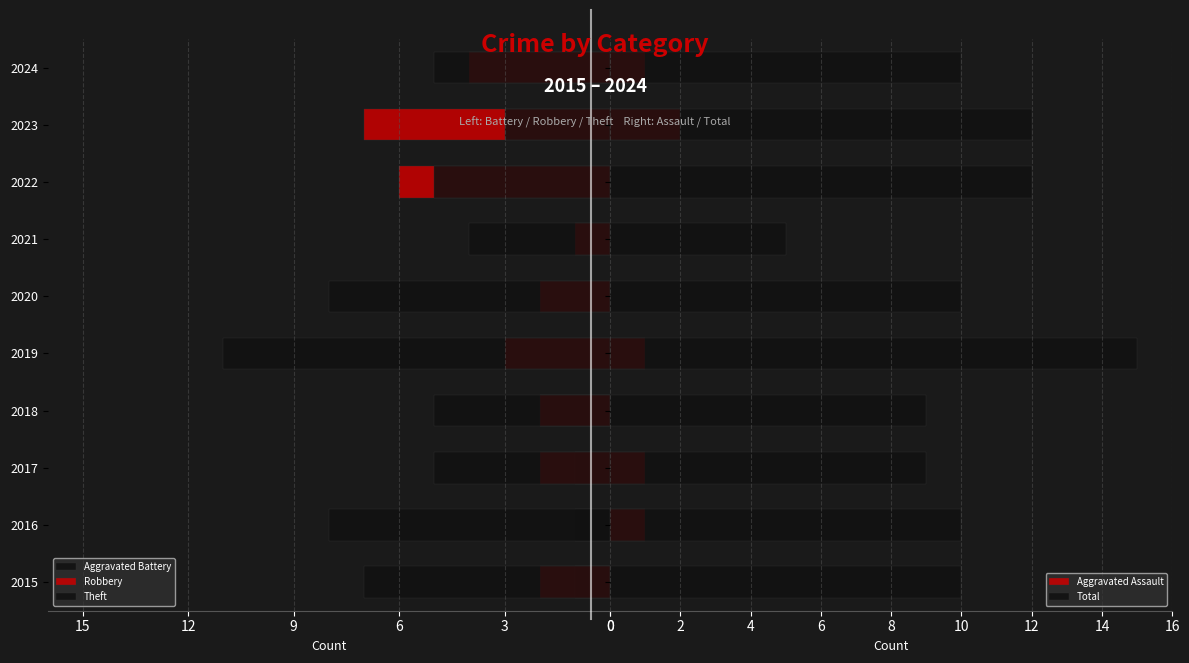

How many values in Robbery are below zero?

9